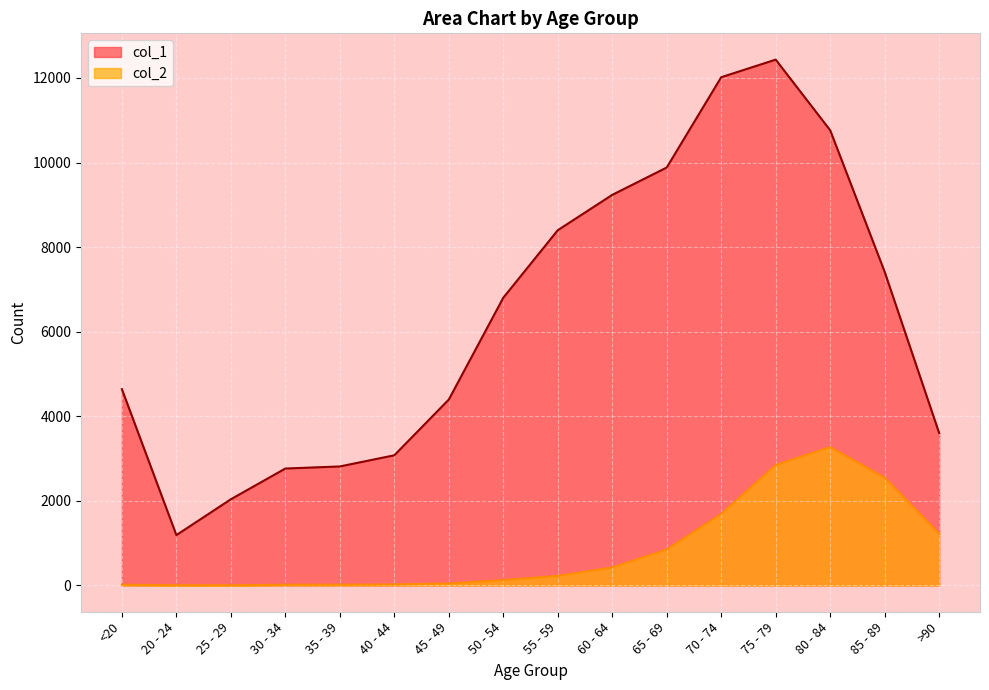

True or false: col_1 and col_2 intersect in this chart.

False